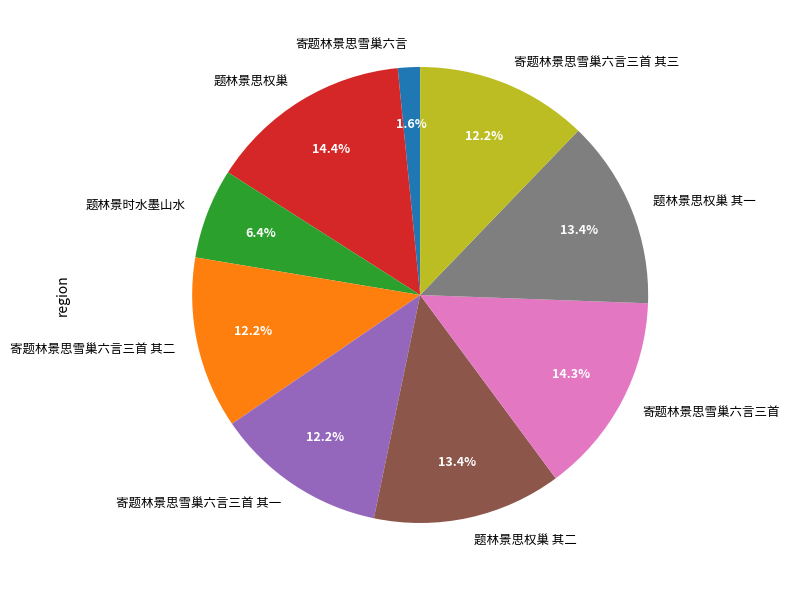

Is there a majority slice in this chart?

No